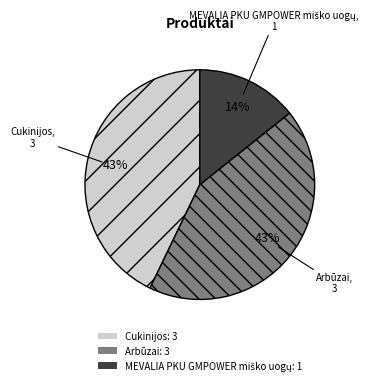

To the nearest percent, what is the average slice percentage?

33%